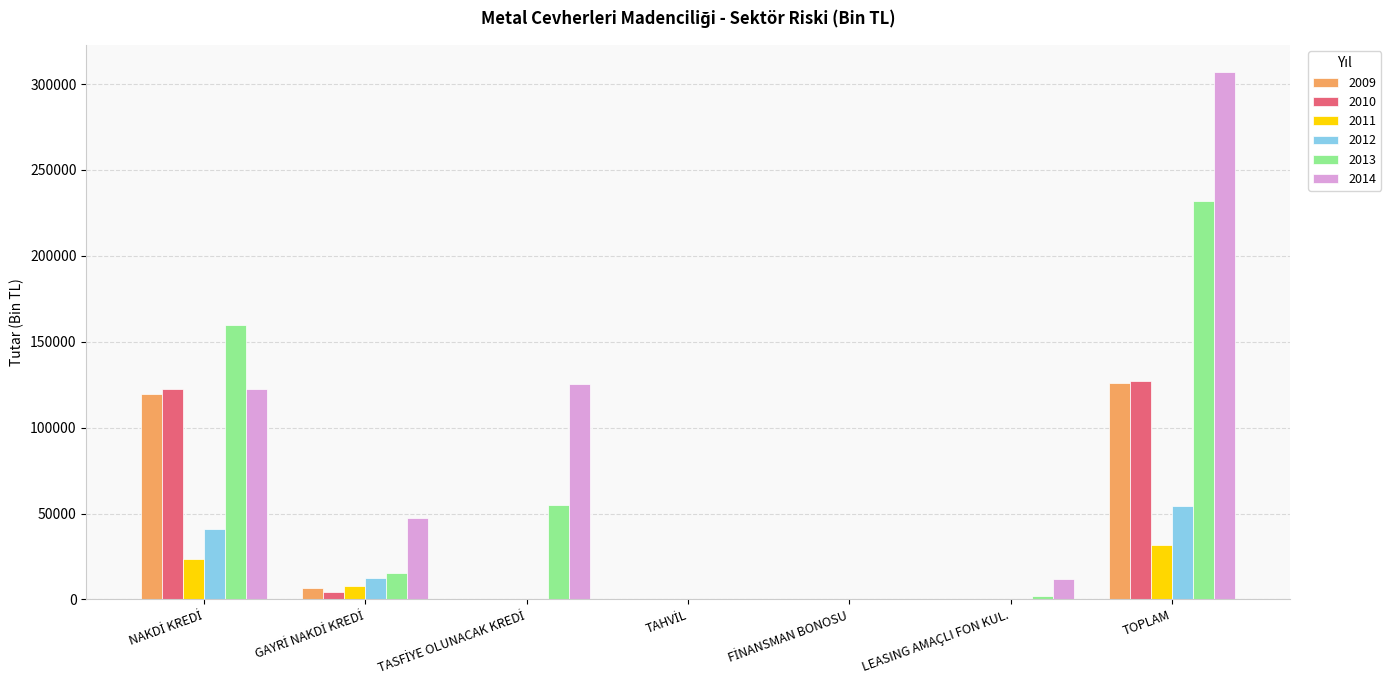

What is the average value of the 2011 series?

9063.3